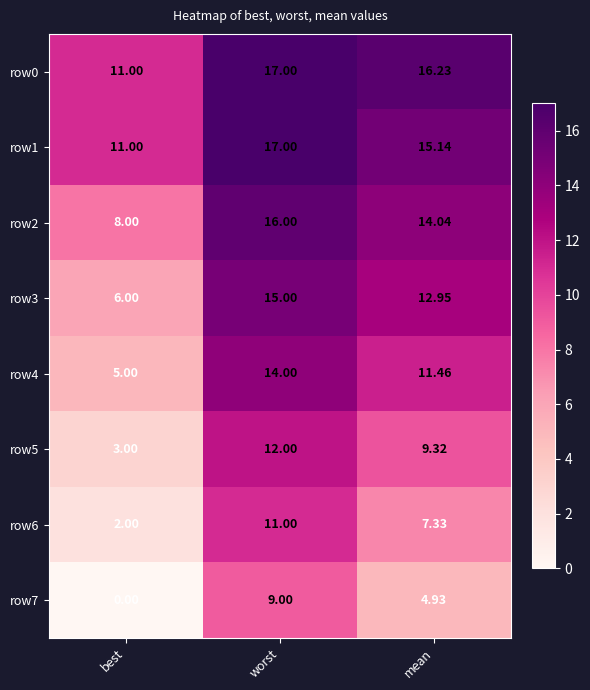

At which label does row0 first exceed 16?

worst